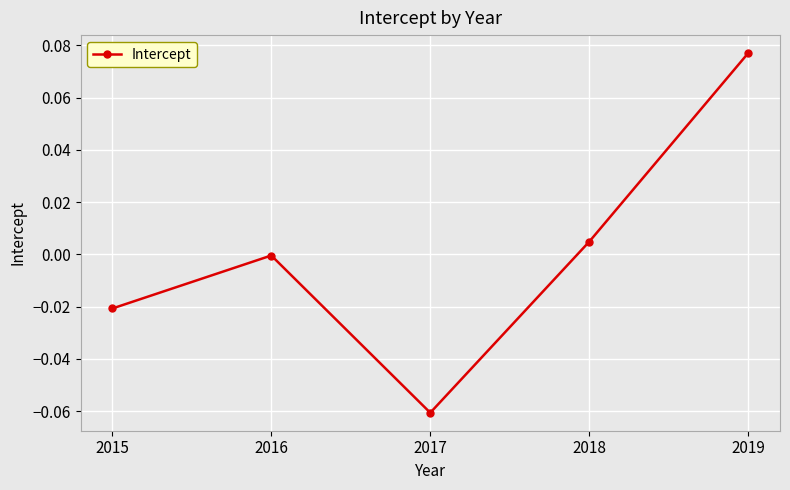

Where is the first local minimum?

2017